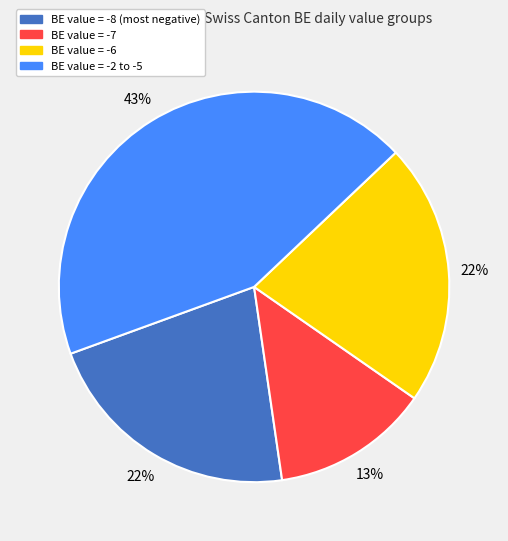

Is there any slice that represents more than half of the pie?

No